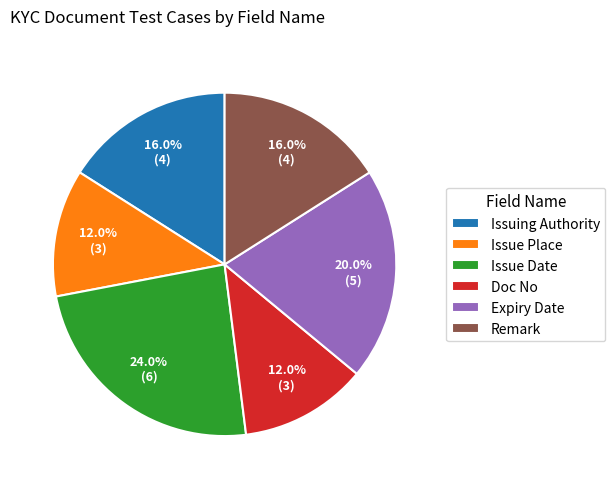

What percentage do Doc No and Issue Date together represent?

36.0%